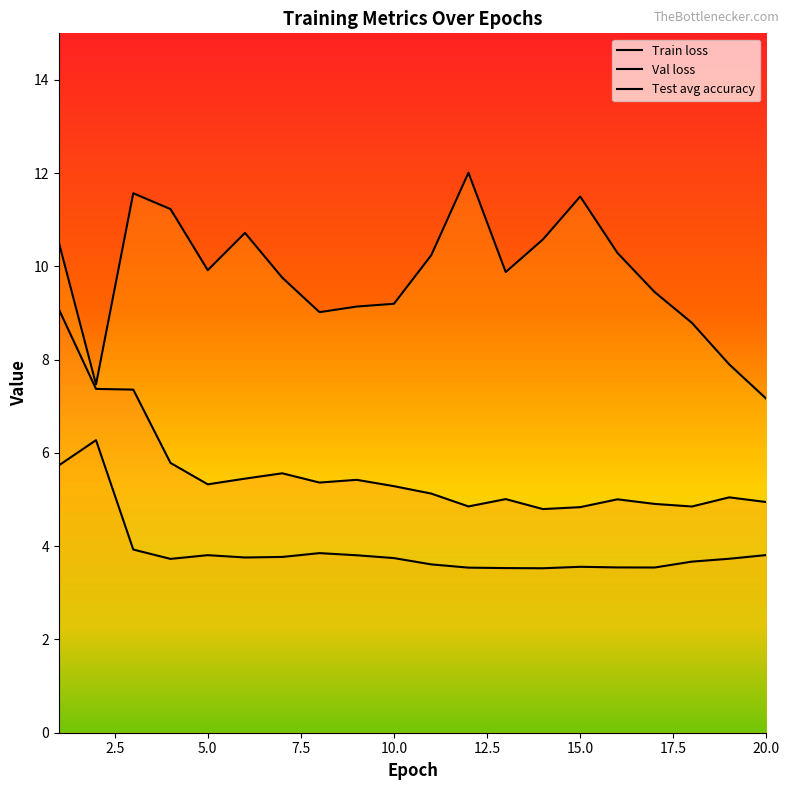

Does the chart display data point markers on the line(s)?

No